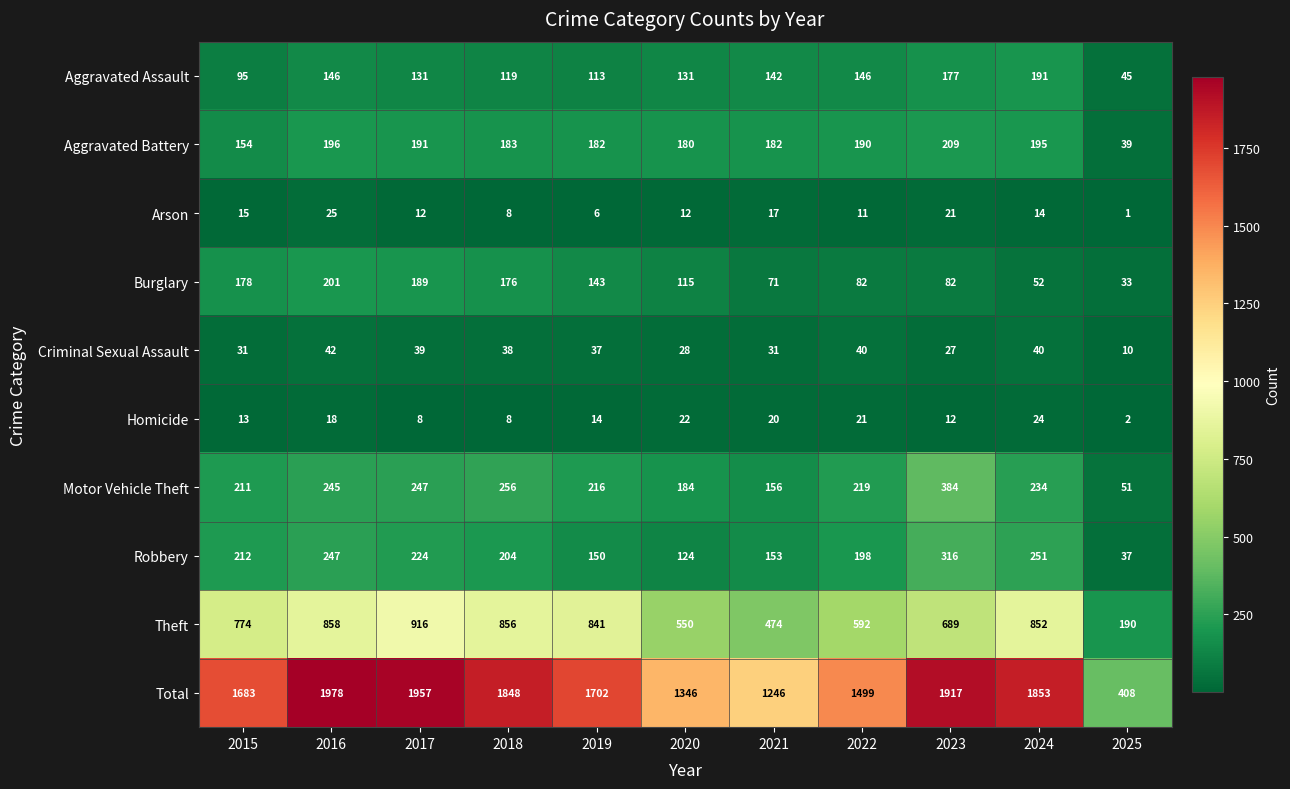

Which series changed the most between 2022 and 2023?

Total